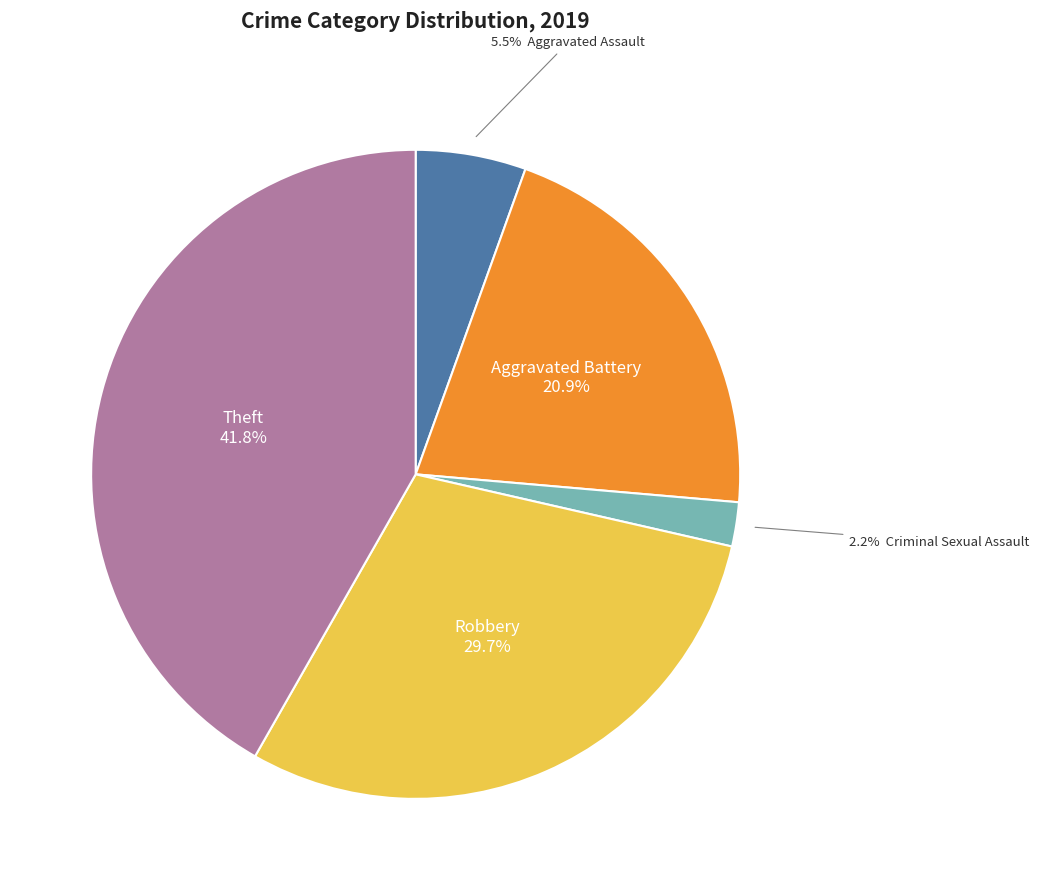

Does any single category account for the majority?

No